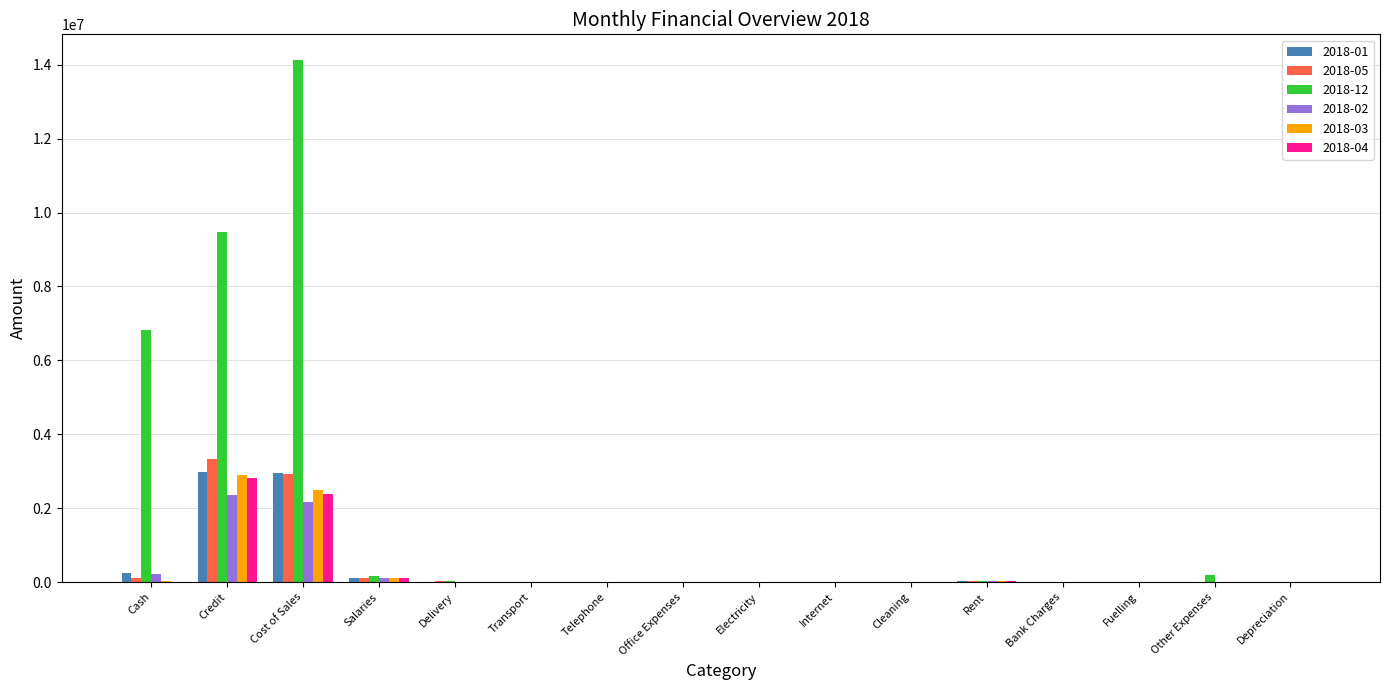

At which label does 2018-12 reach its peak?

Cost of Sales